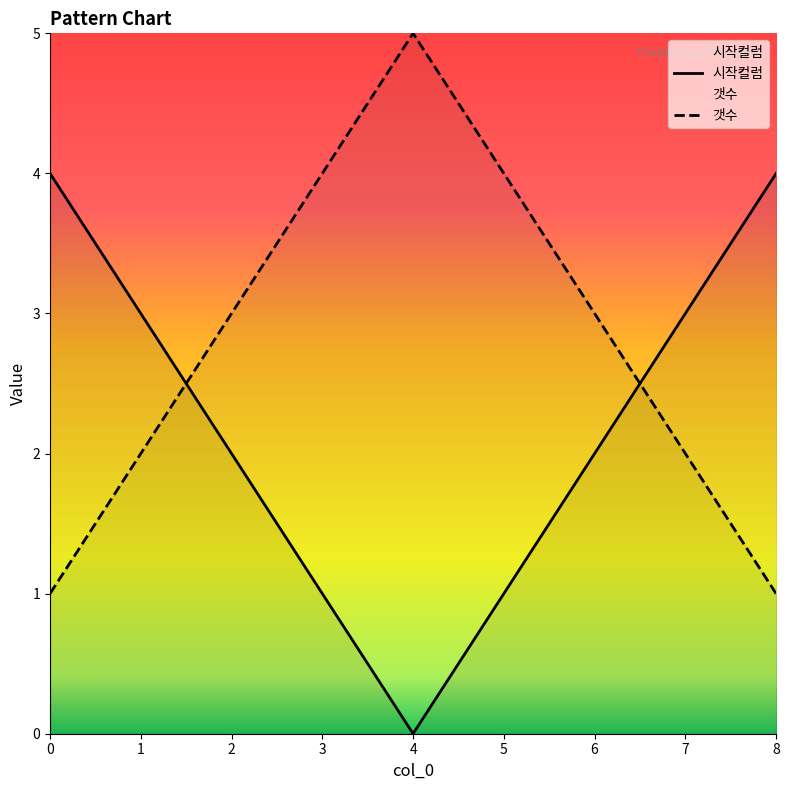

How many positive values does the 시작컬럼 series have?

8